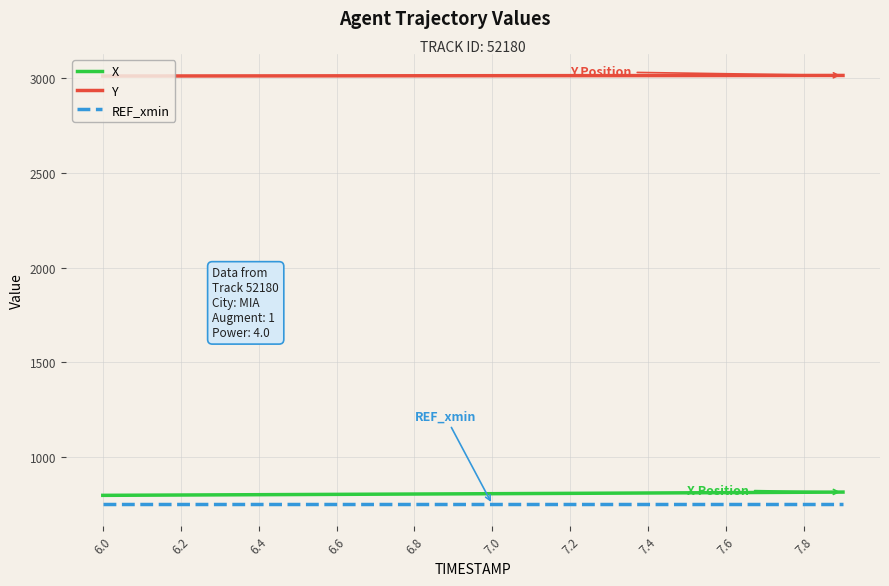

Which series has the largest total across all categories?

Y